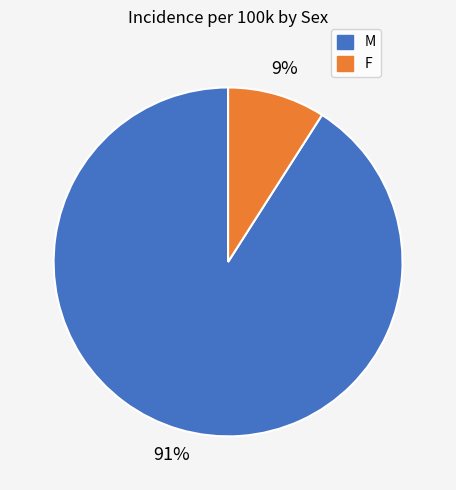

Is the sum of F and M greater than half?

Yes